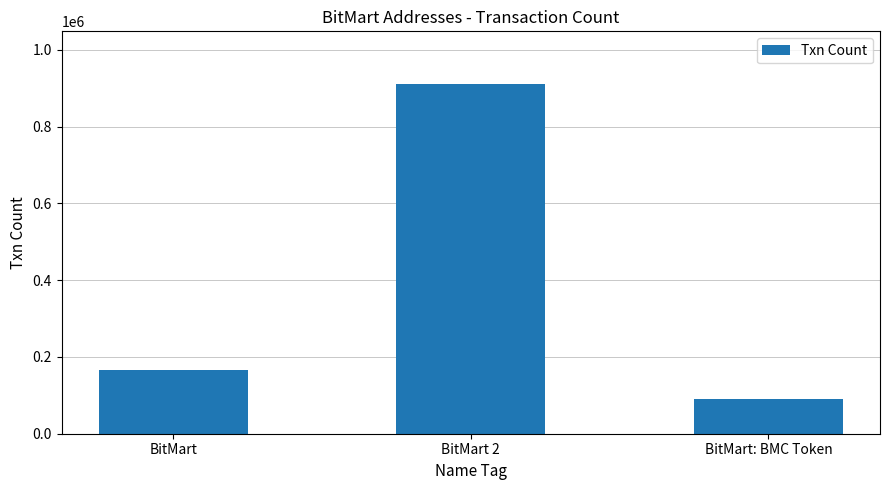

What is the value of the 2nd bar from the left?

911761